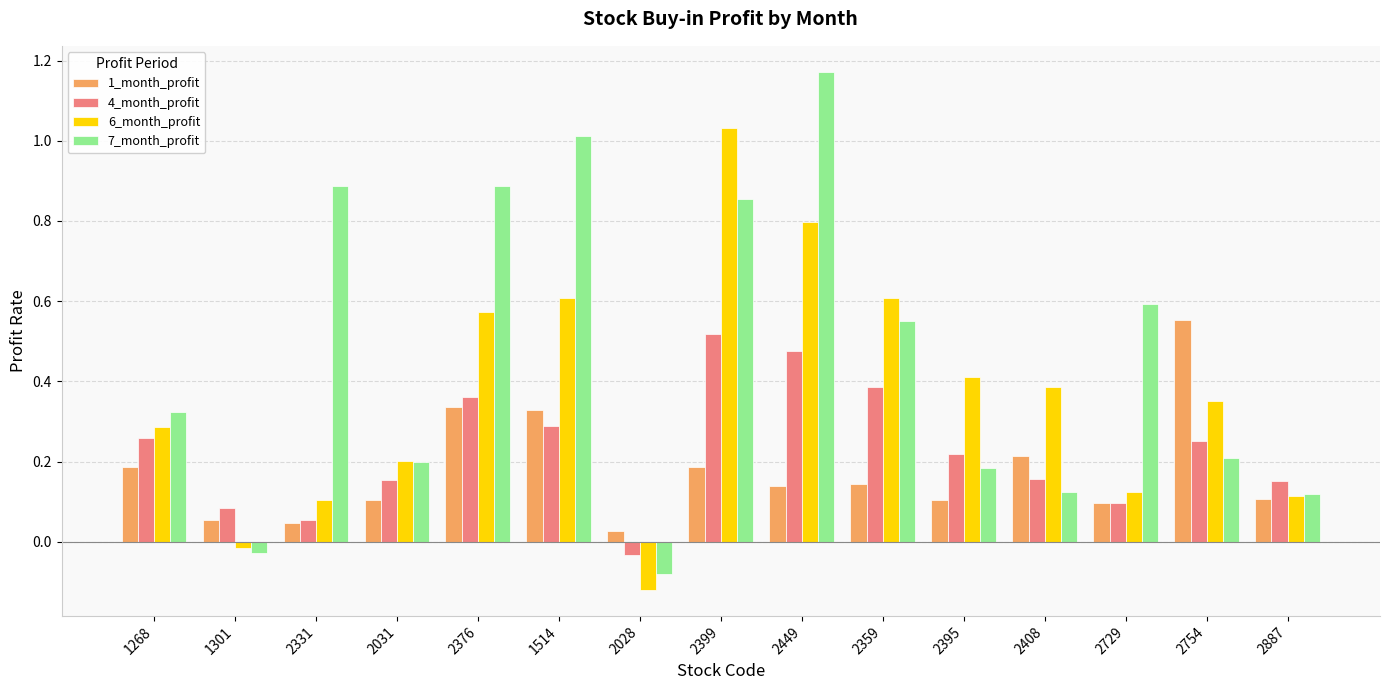

Which series has the largest range (max minus min)?

7_month_profit